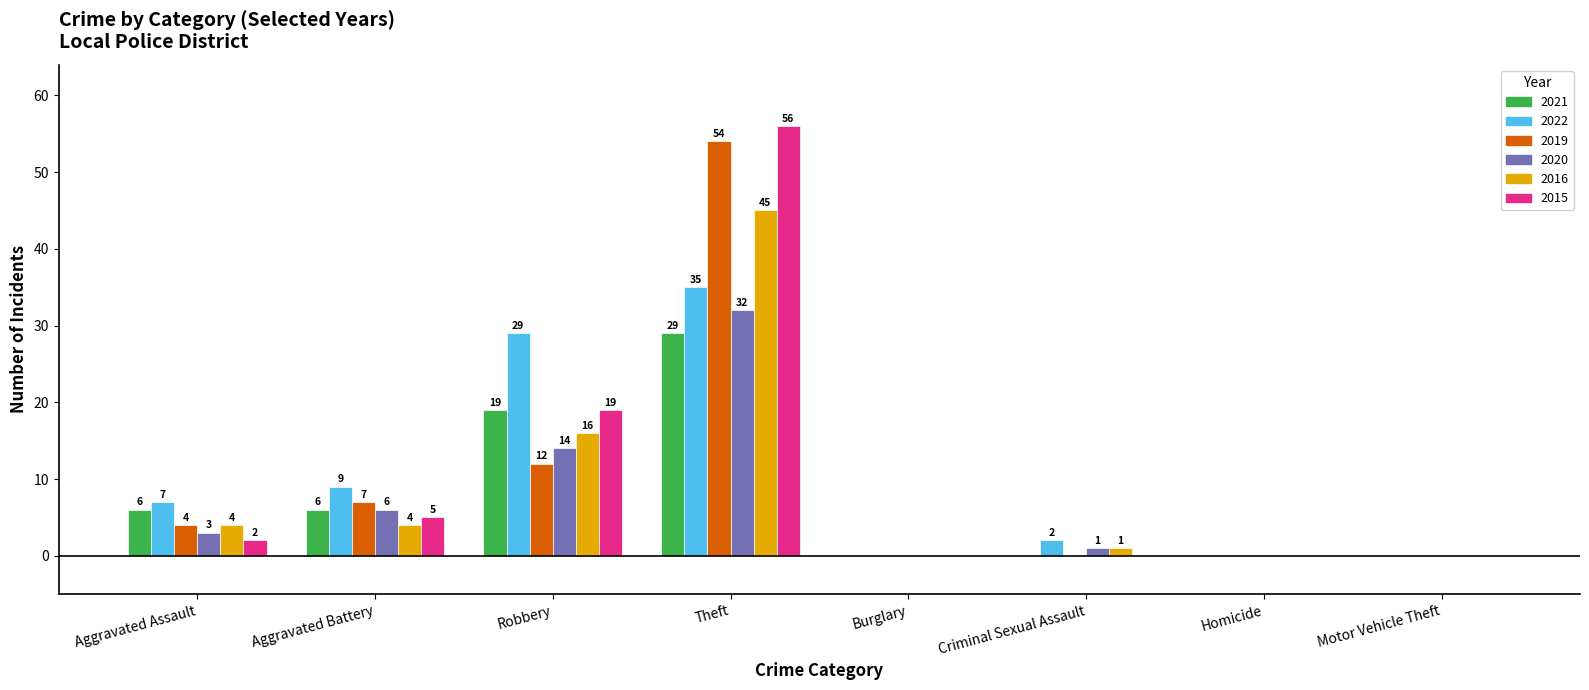

Which series has the widest spread of values?

2015